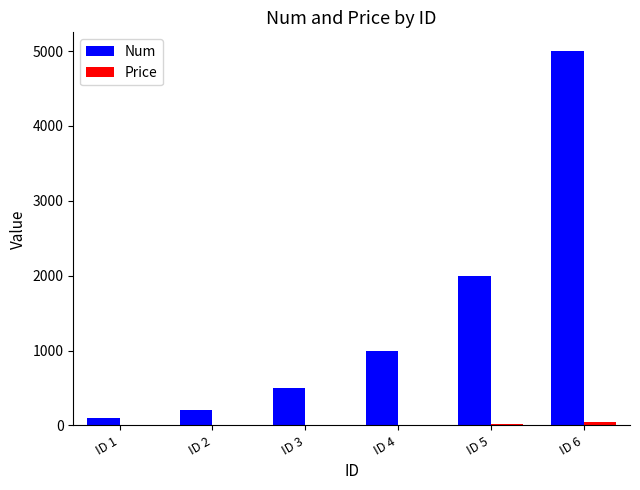

At which label is Num closest to 2550?

ID 5